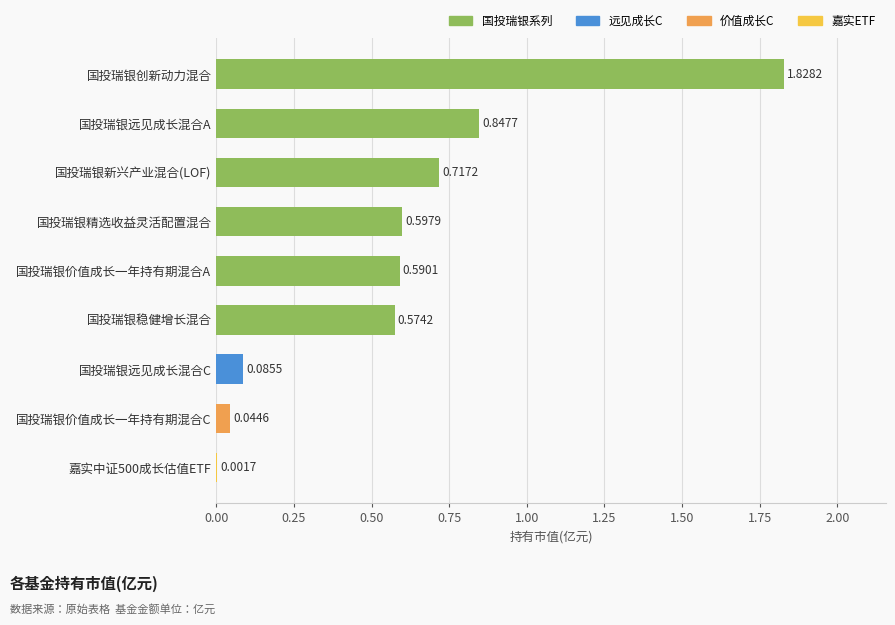

What is the sum of the values at 国投瑞银创新动力混合 and 国投瑞银新兴产业混合(LOF)?

2.5